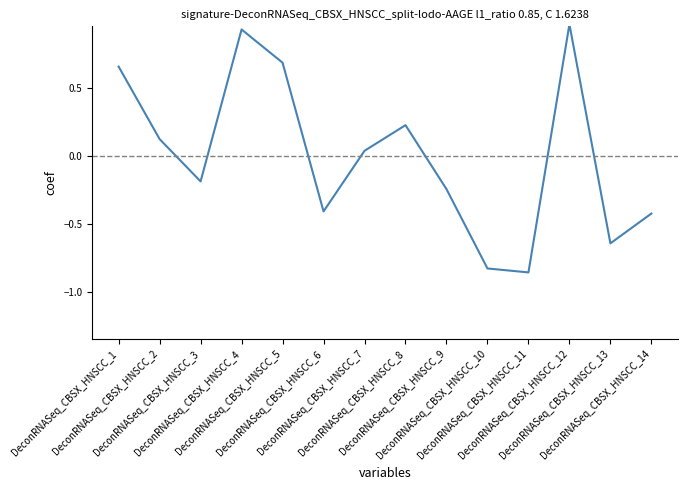

What is the difference between the maximum and minimum values?

1.8